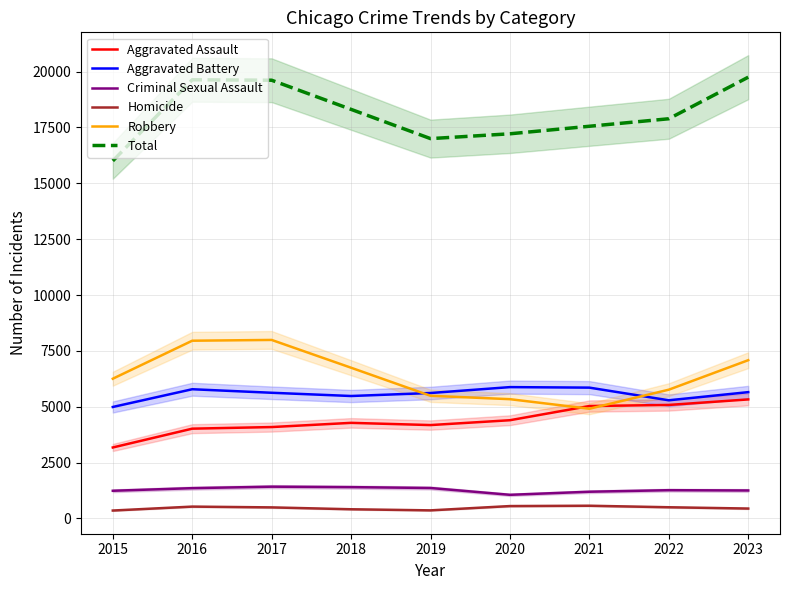

True or false: Total and Aggravated Assault intersect in this chart.

False